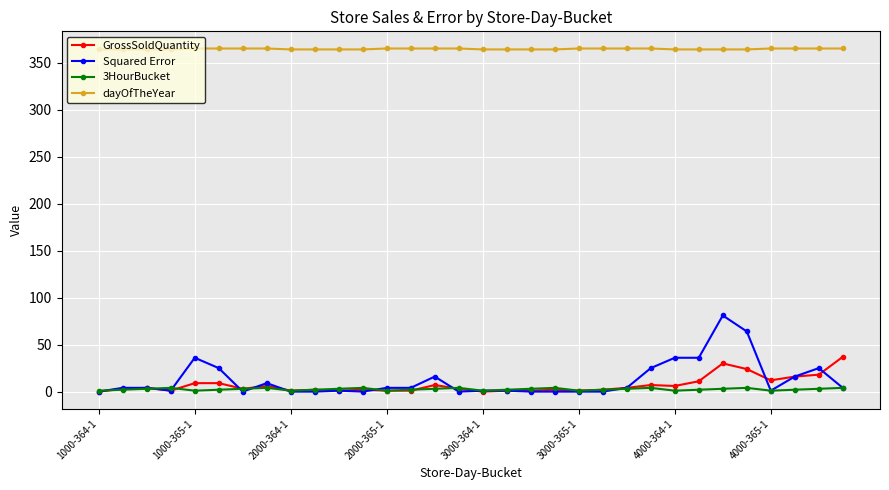

Which series has the largest total across all categories?

dayOfTheYear